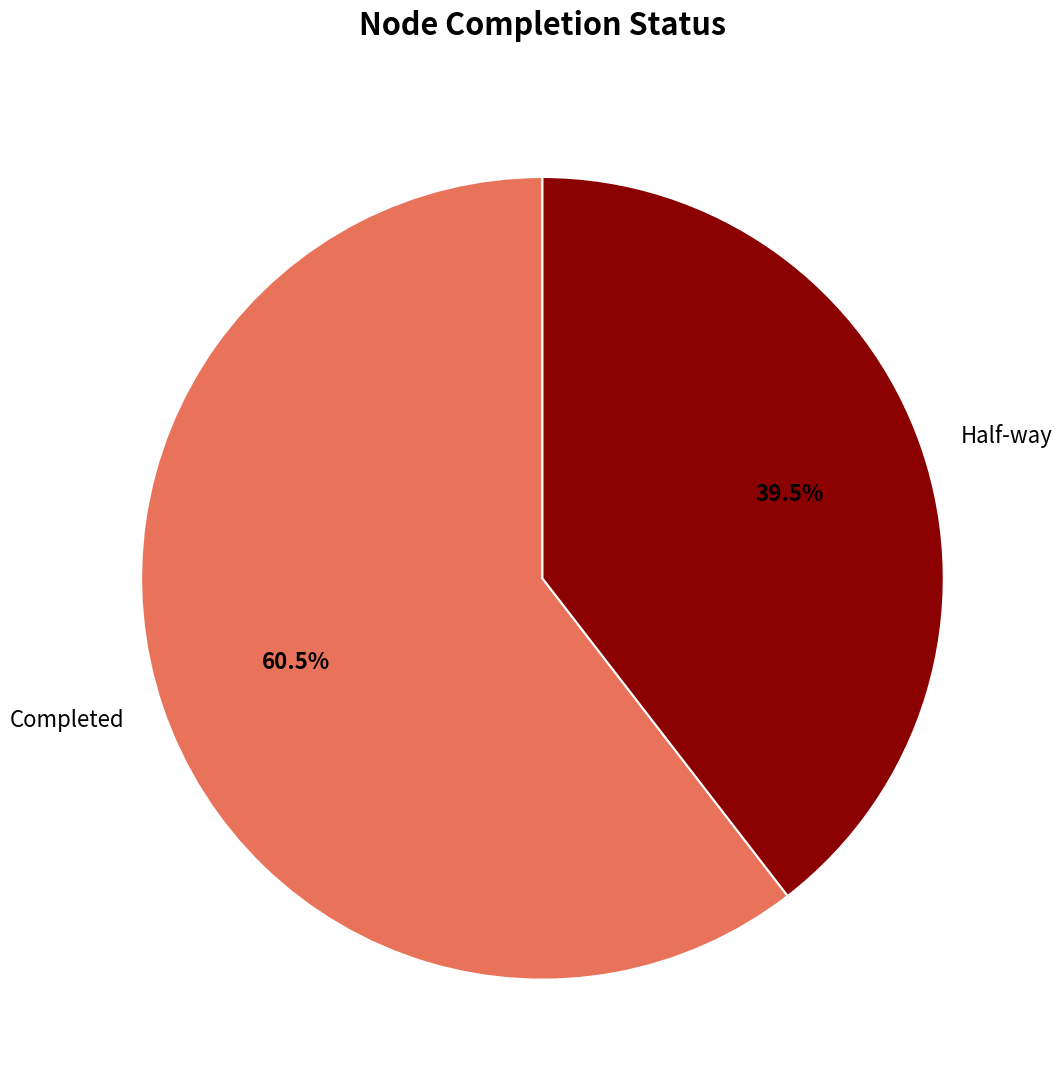

How many slices are in this pie chart?

2